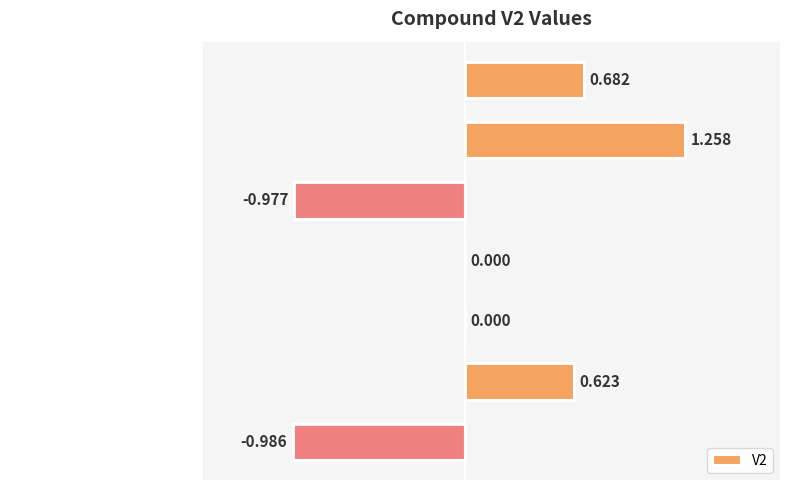

Which has a higher value, S-Adenosylmethionine or Methionine?

S-Adenosylmethionine